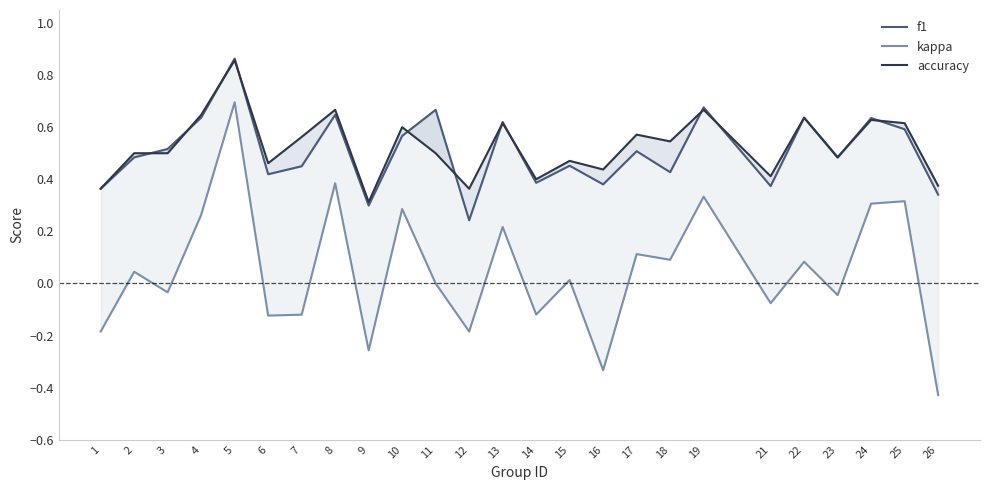

Which series changed the most between 15 and 21?

kappa